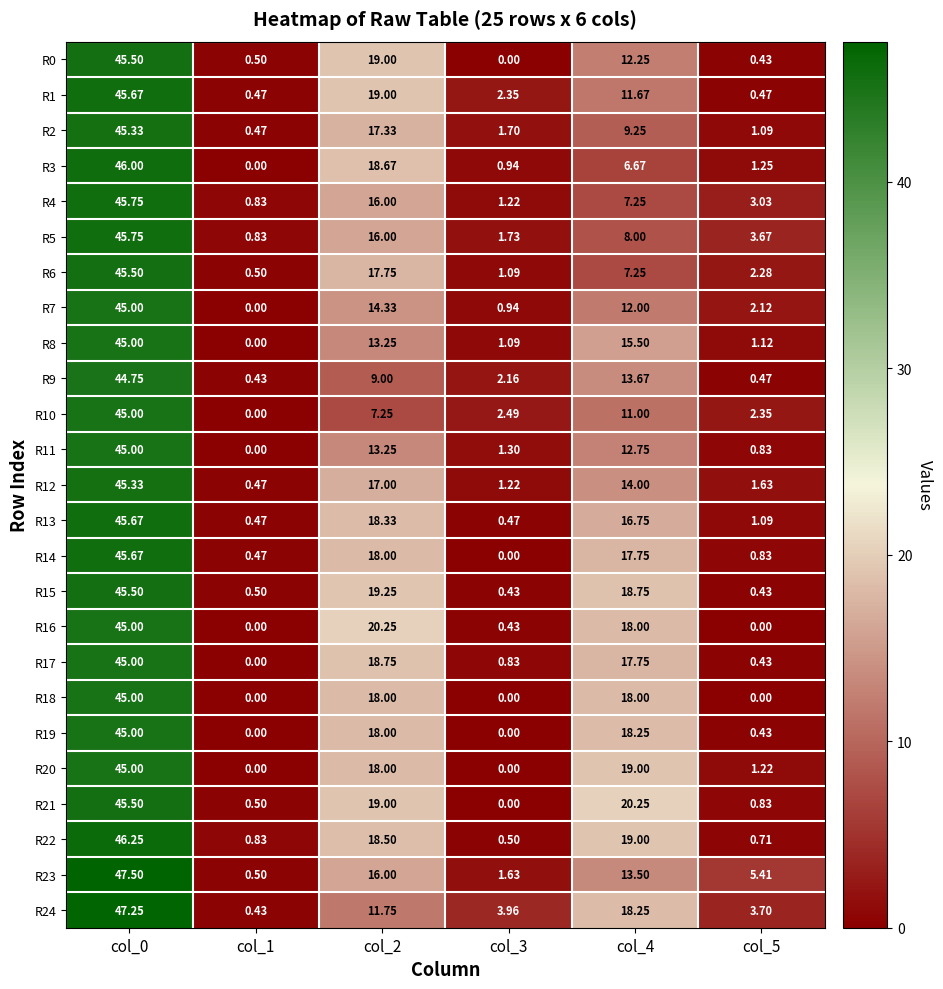

Is the value of R14 at col_5 greater than the value of R6 at col_0?

No